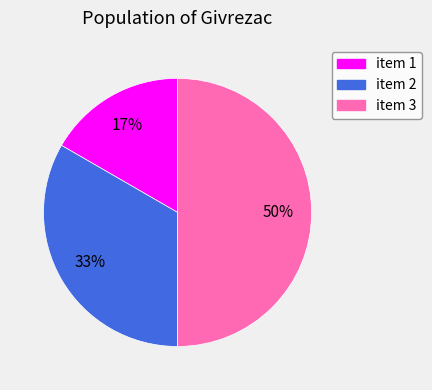

Count the number of slices in the pie.

3